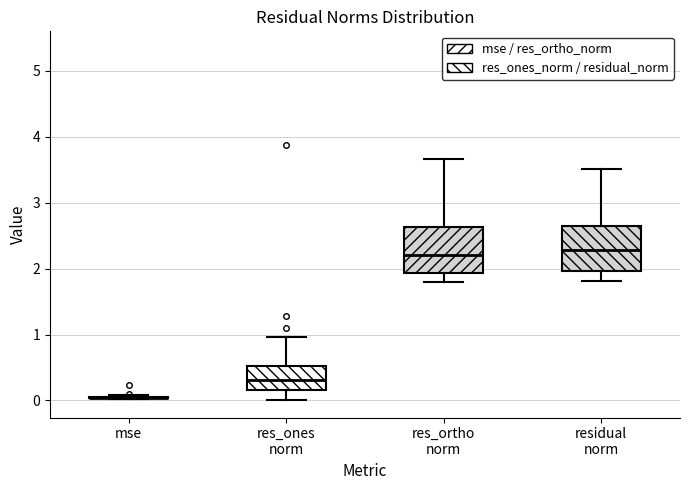

Reading left to right, transcribe this box plot: for each box, give where its median line is, the range the box spans, and where its two whiskers end, as read against the y-axis. The values are not printed on the chart, so give them approximately, as read against the axis.

mse: box collapsed to a line at 0.0, whiskers 0.0 to 0.1
res_ones norm: median 0.3, box 0.2 to 0.5, whiskers 0.0 to 1.0
res_ortho norm: median 2.2, box 1.9 to 2.6, whiskers 1.8 to 3.7
residual norm: median 2.3, box 2.0 to 2.6, whiskers 1.8 to 3.5